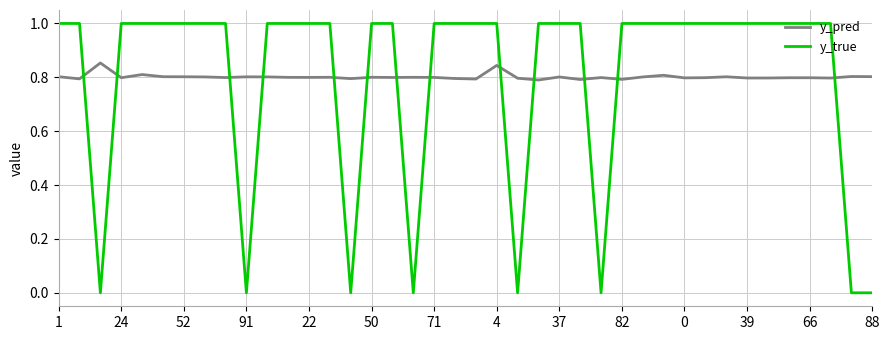

How many times do y_pred and y_true cross each other?

13